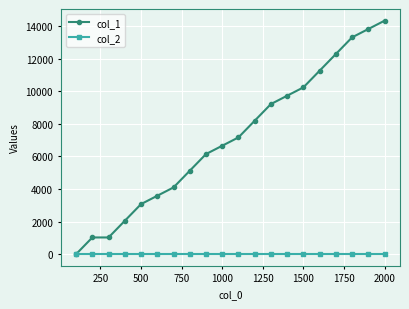

How many values in the col_1 series are below 7168?

10